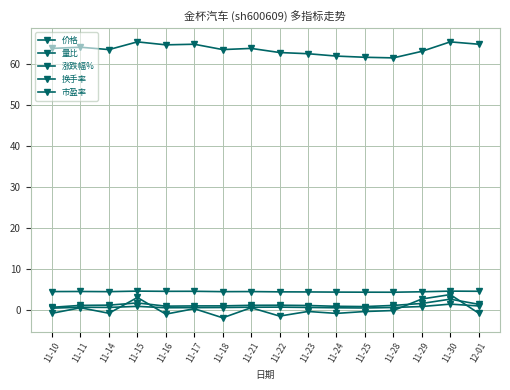

Does the chart have visible grid lines?

Yes